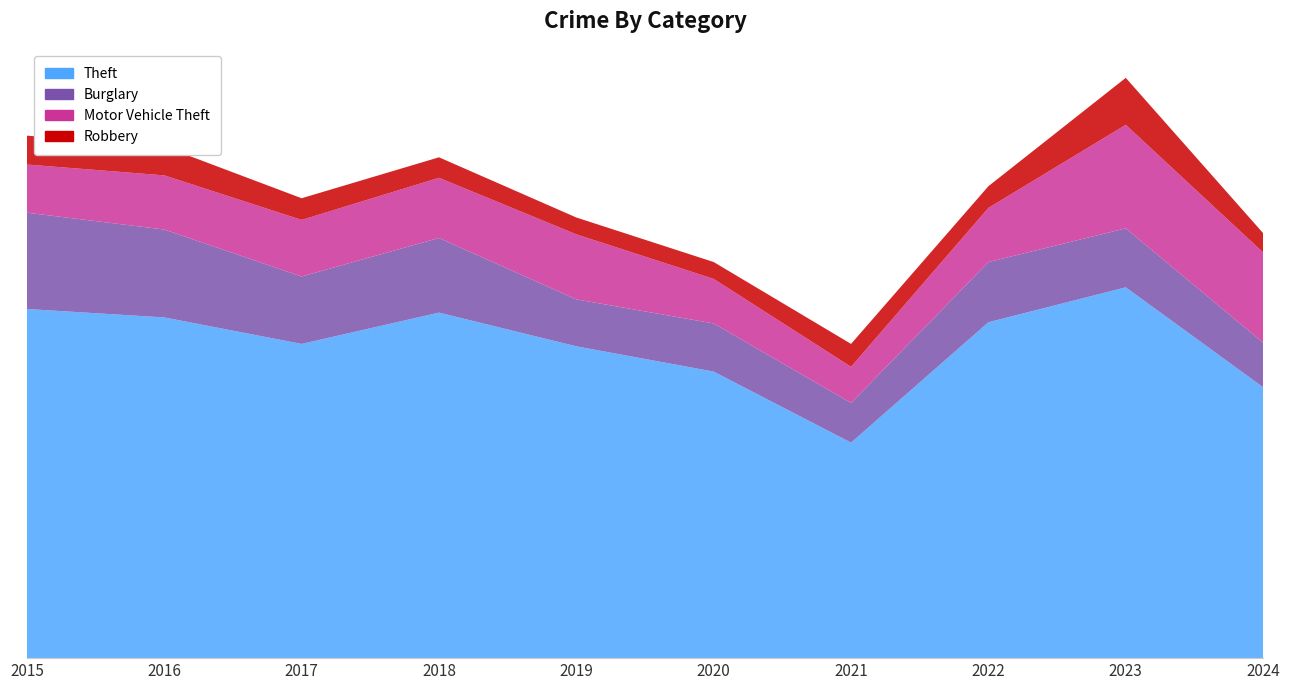

Reading left to right, transcribe all the data shown in this chart.

Theft: 290	283	261	287	259	238	179	279	308	225
Burglary: 80	73	56	62	39	40	33	50	49	37
Motor Vehicle Theft: 40	45	47	50	54	37	30	45	86	75
Robbery: 24	24	18	17	14	14	19	18	39	16